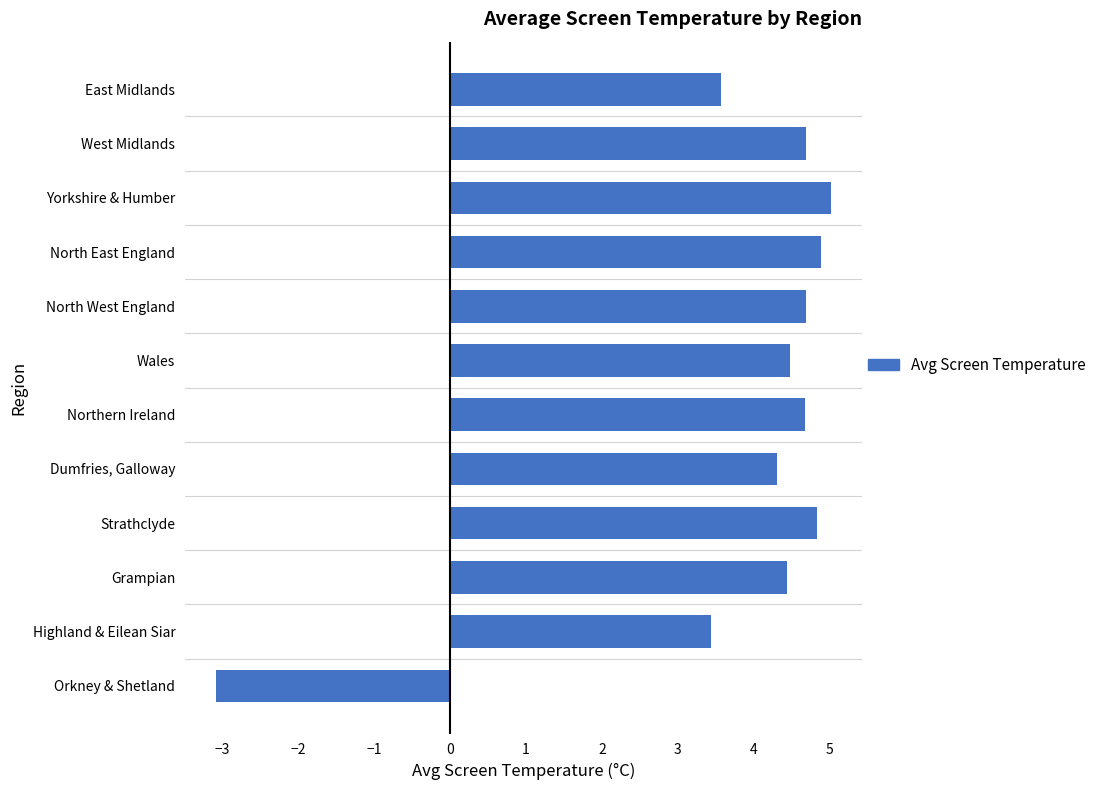

What is the sum of the values at North West England and Highland & Eilean Siar?

8.1